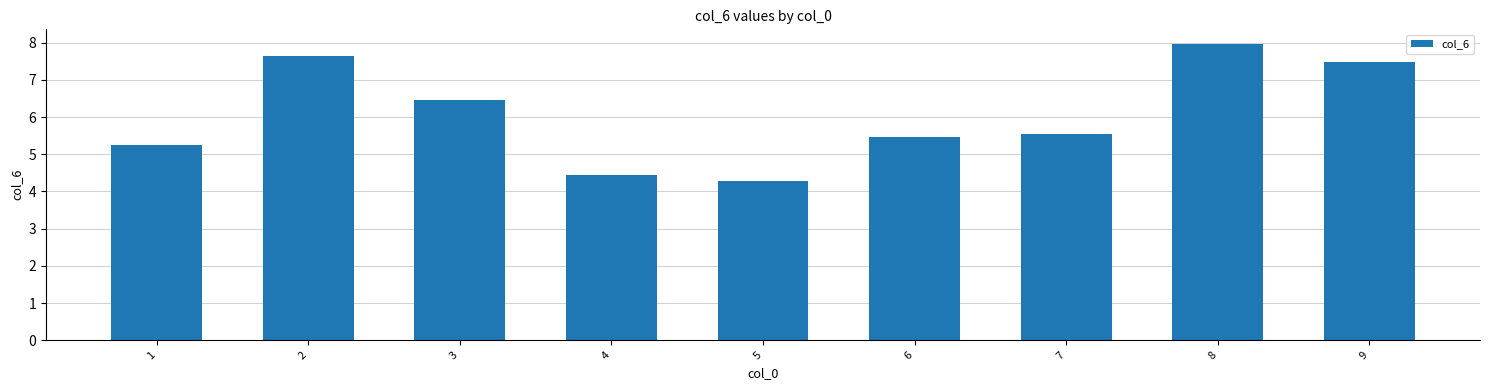

The chart shows a value of 12.6 at 8. True or false?

False